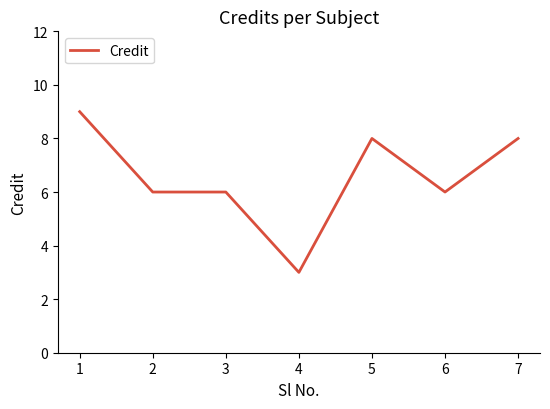

What is the sum of the values at 1 and 7?

17